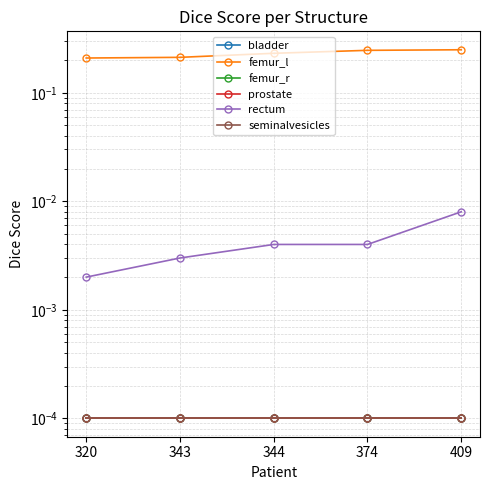

What is the total value across all series at 344?

0.2